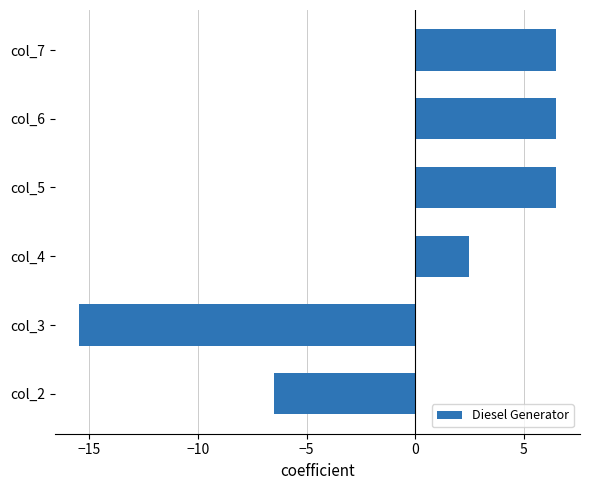

The value at col_2 is -6.5. True or false?

True